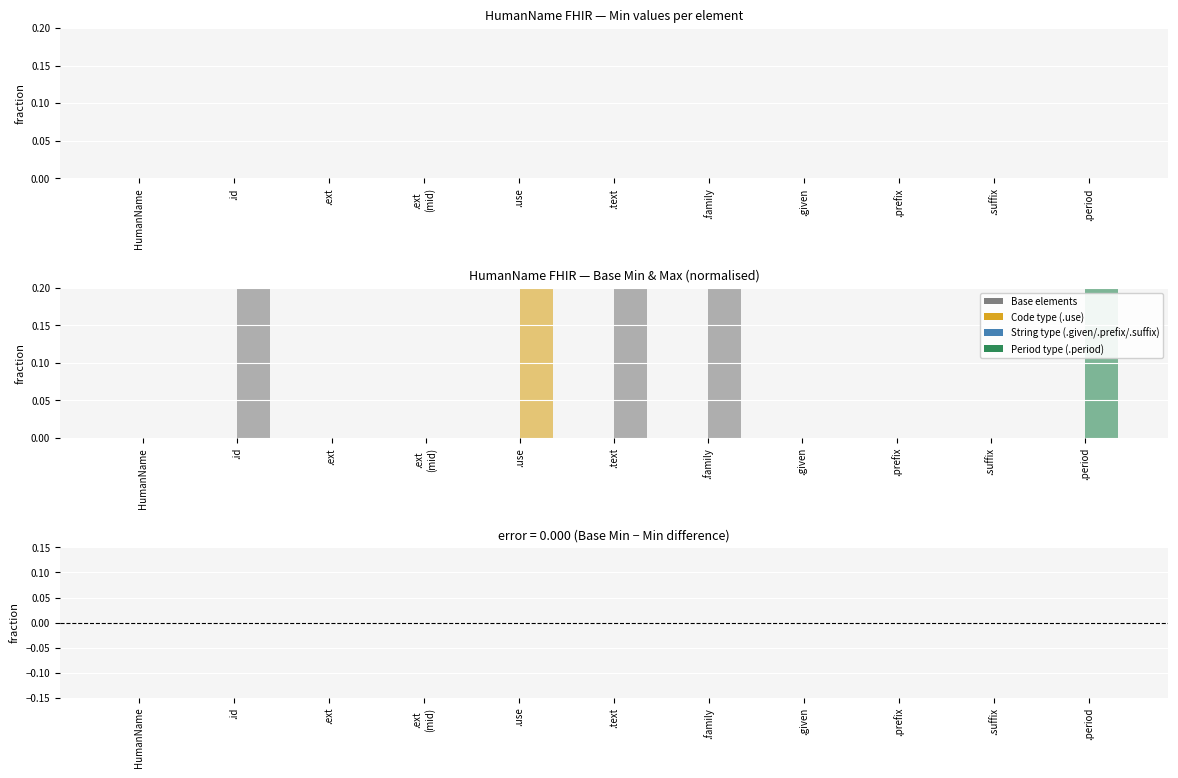

How many categories are shown in the chart?

11